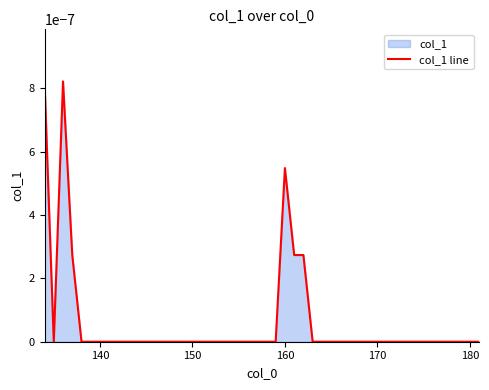

How many points are lower than both their immediate neighbors (excluding endpoints)?

1